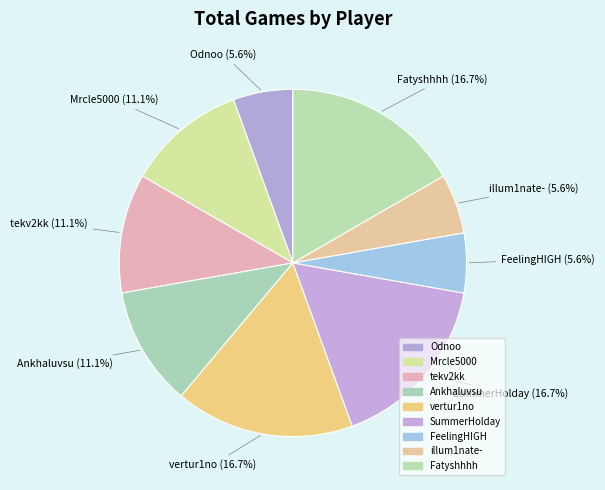

What is the change in value from tekv2kk to FeelingHIGH?

-1